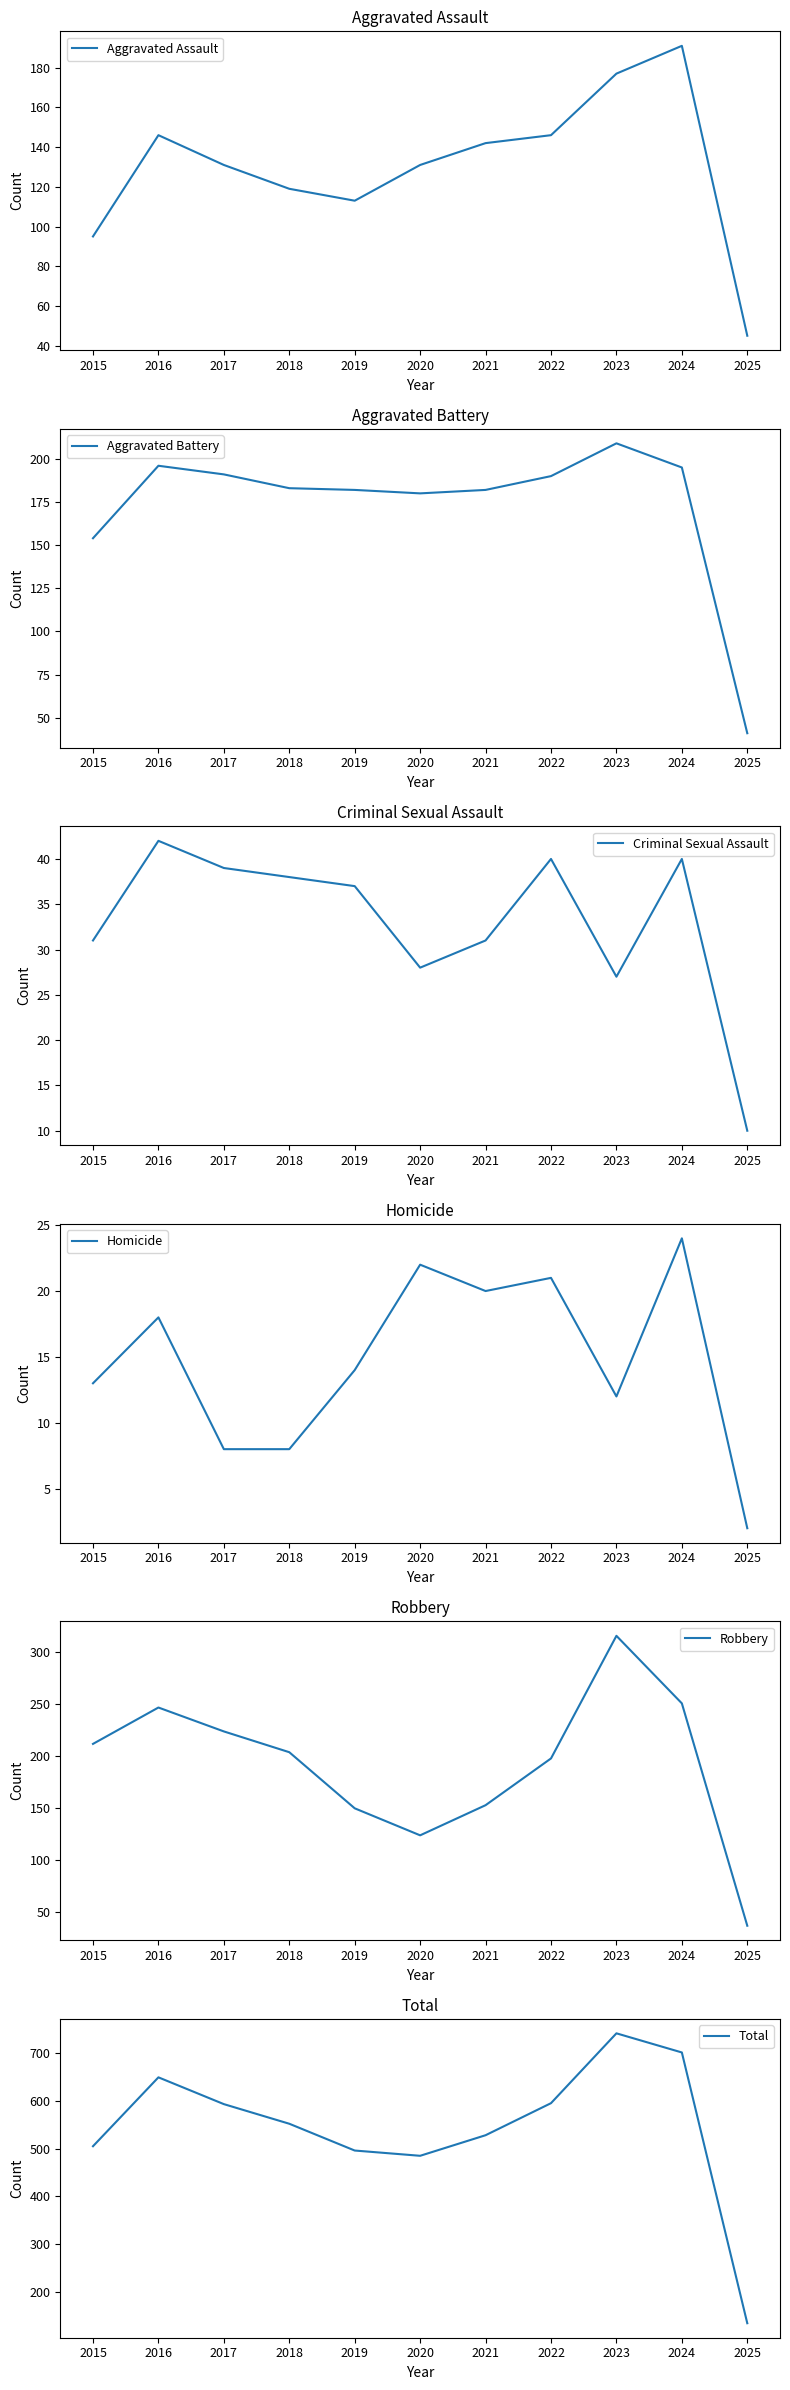

What is the difference between the Total values at 2018 and 2021?

24